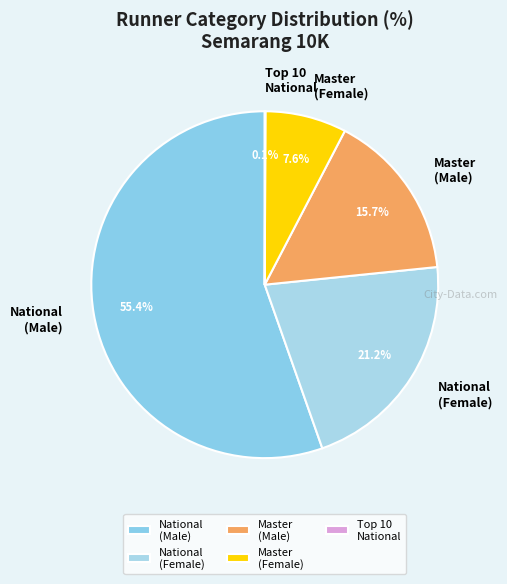

How much of the chart is everything except Master (Female)?

92.4%